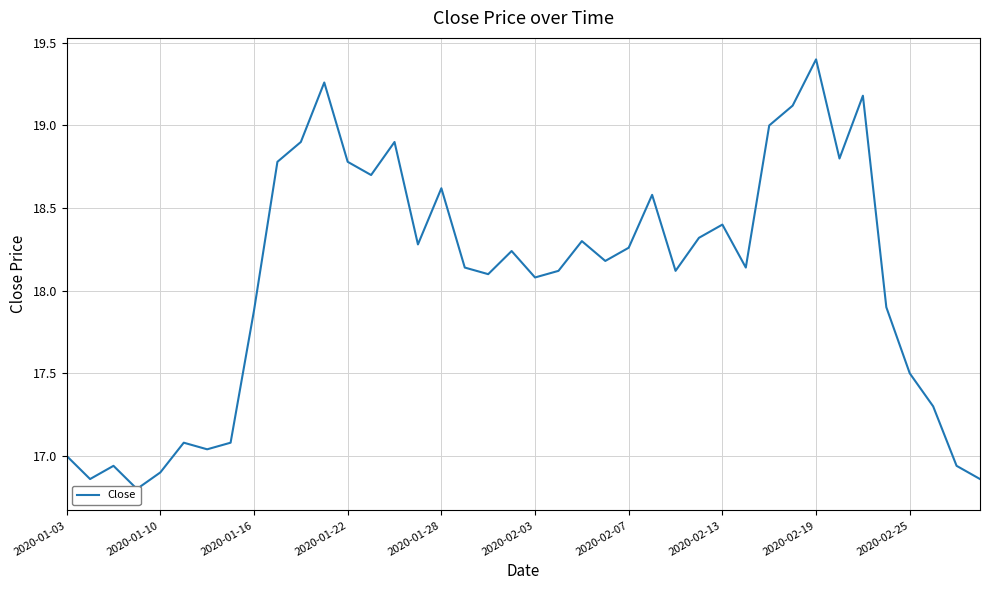

Count the number of data series in this chart.

1